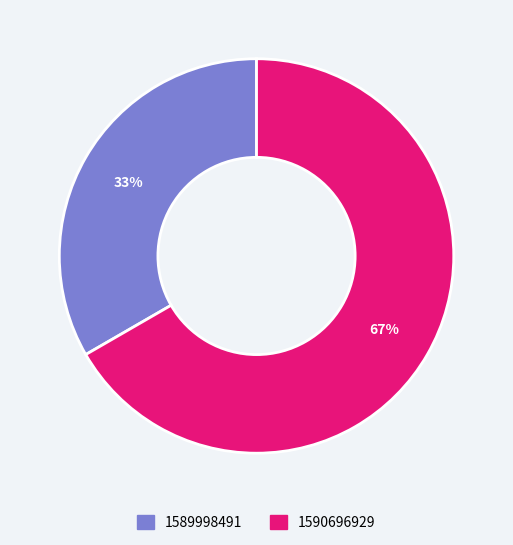

Which category has the biggest portion of the pie?

1590696929